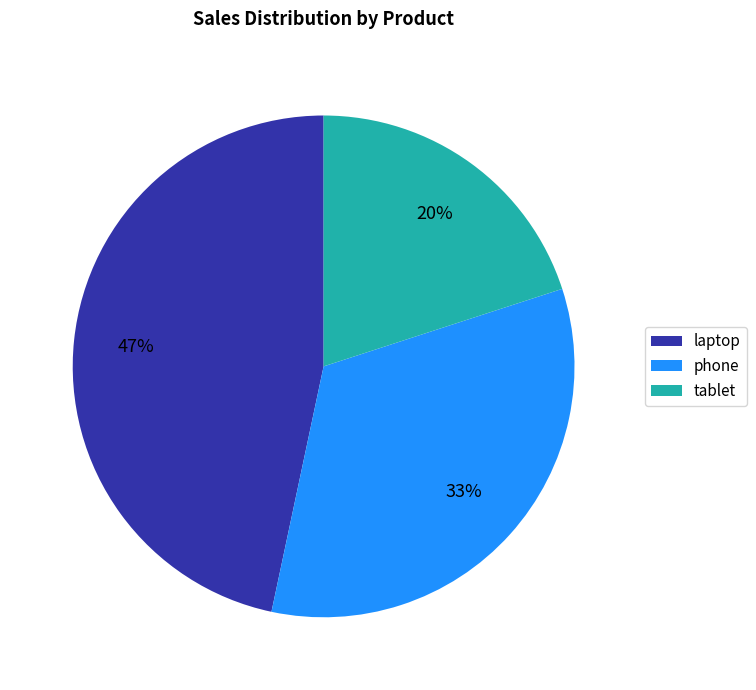

How many slices are in this pie chart?

3